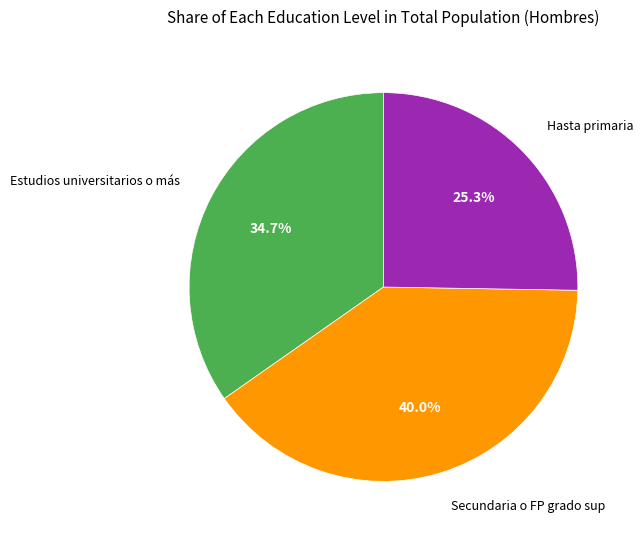

How many slices are in this pie chart?

3